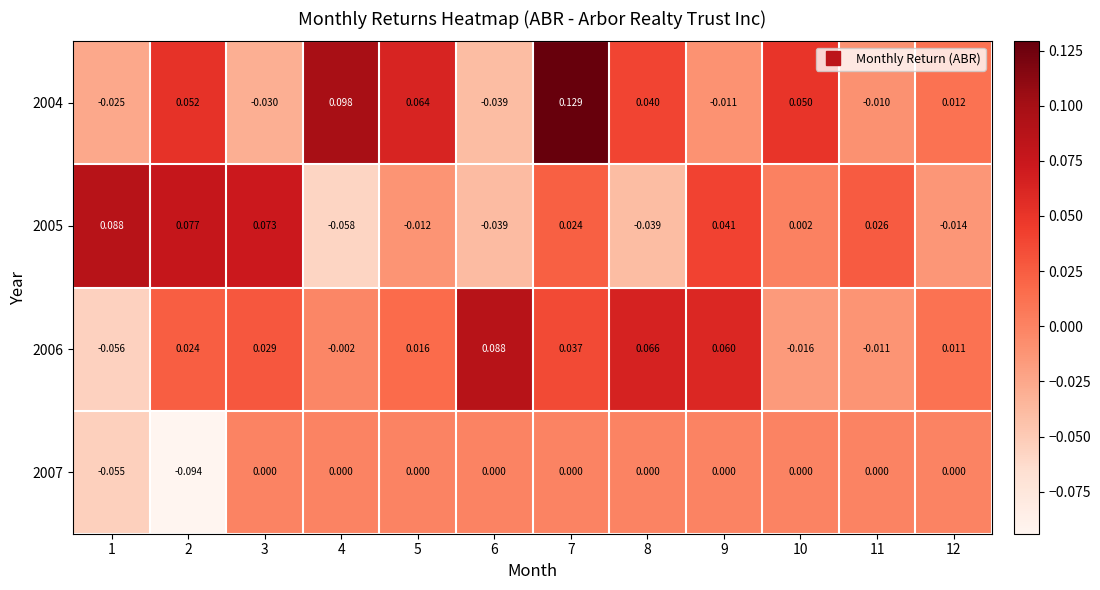

How many values in the 2006 series are below 0?

4